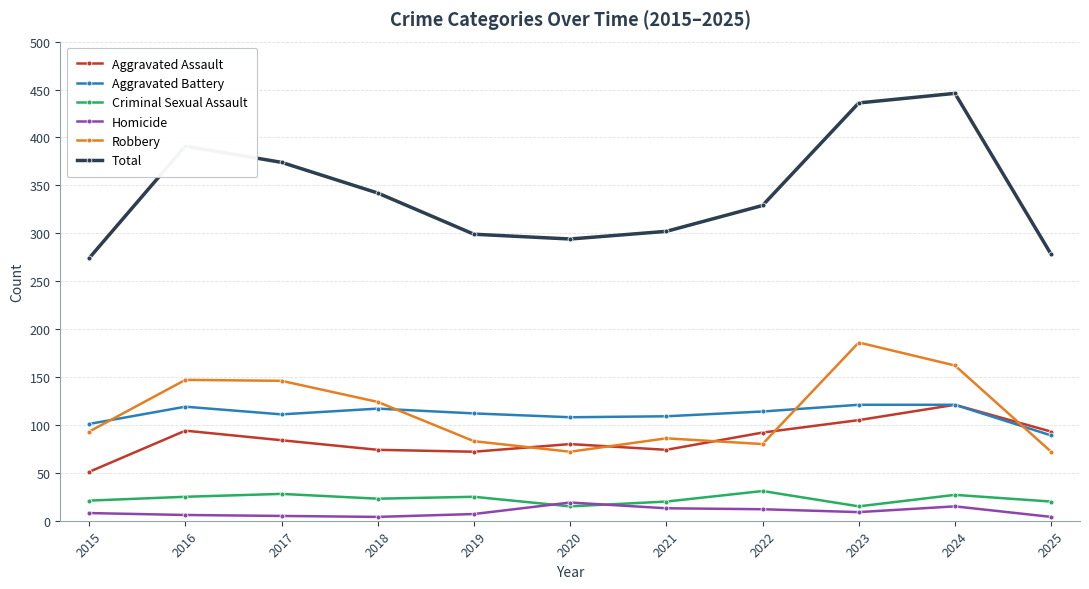

What is the lowest value of the Aggravated Battery series?

89